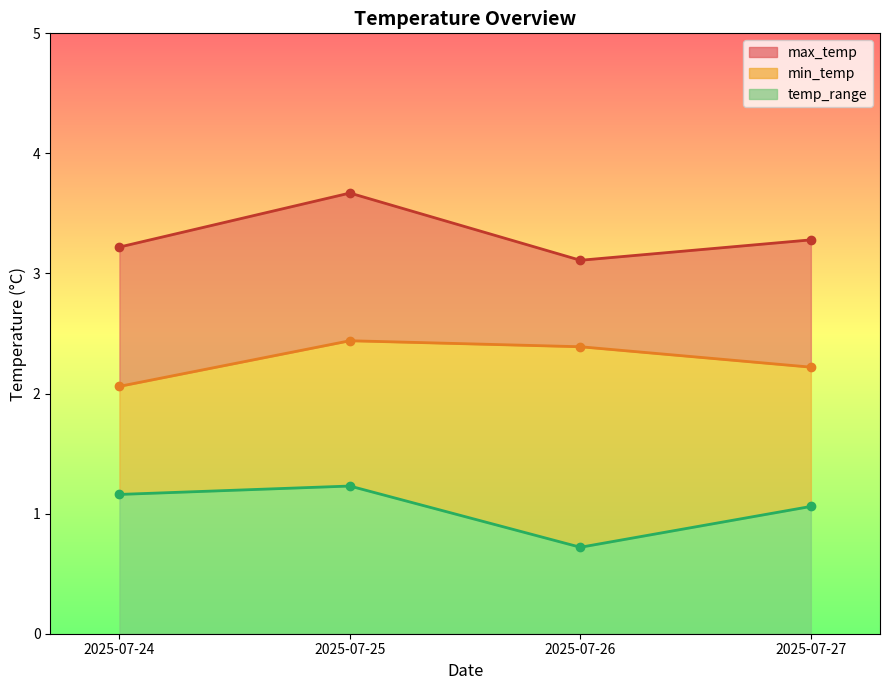

What is the spread (max minus min) of values at 2025-07-26?

2.4